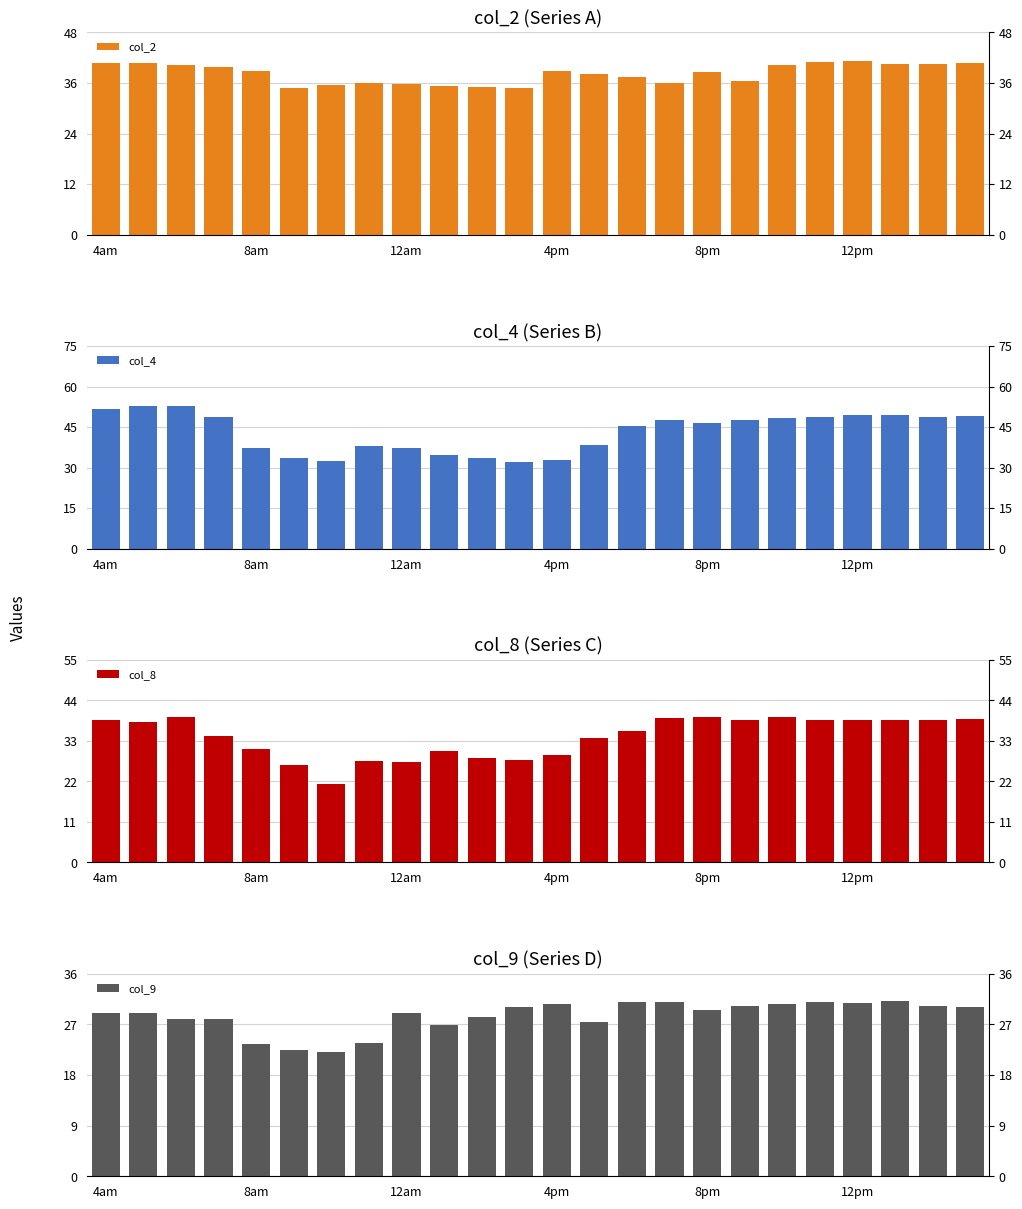

Which series has the largest total across all categories?

col_4